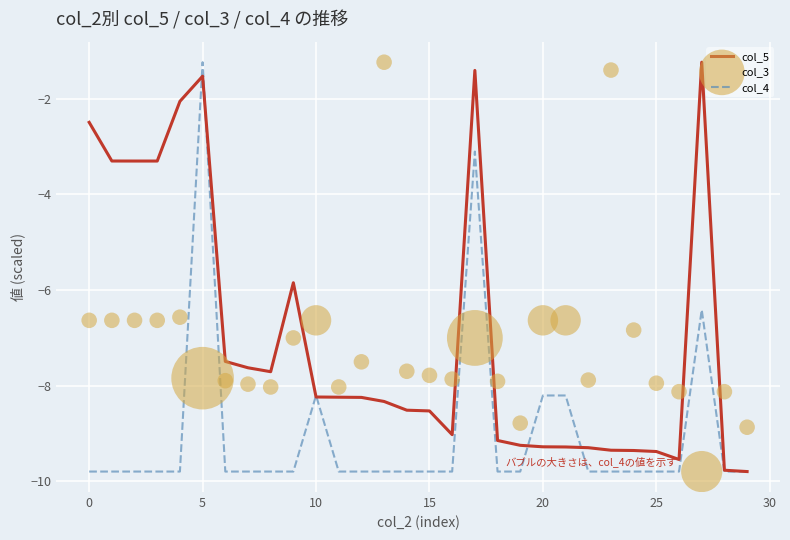

The value of col_4 at 0 is -13.6. True or false?

False